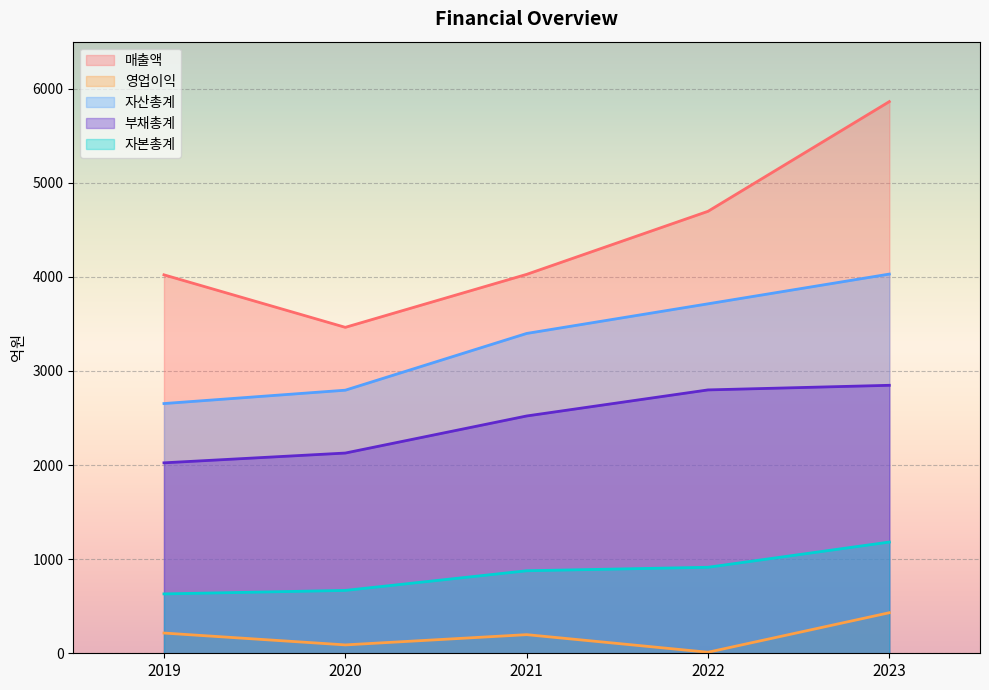

What is the smallest value displayed?

11